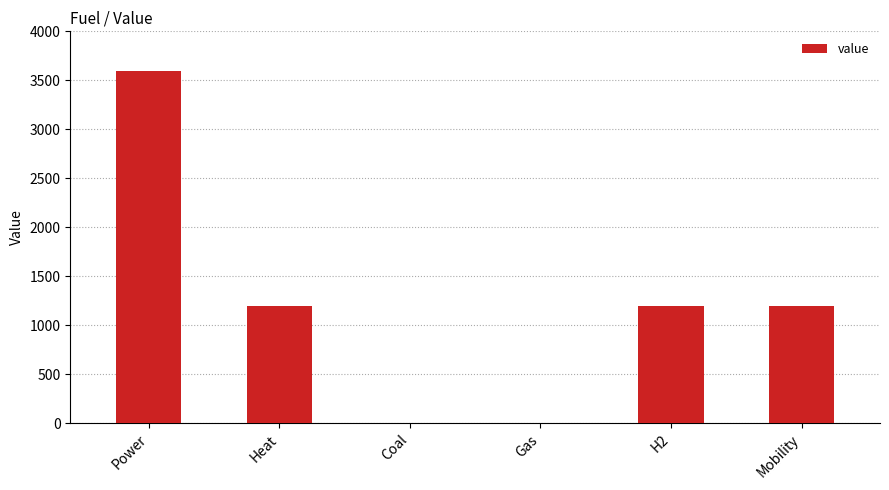

Reading left to right, transcribe all the data shown in this chart.

Power=3600	Heat=1200	Coal=0	Gas=0	H2=1200	Mobility=1200